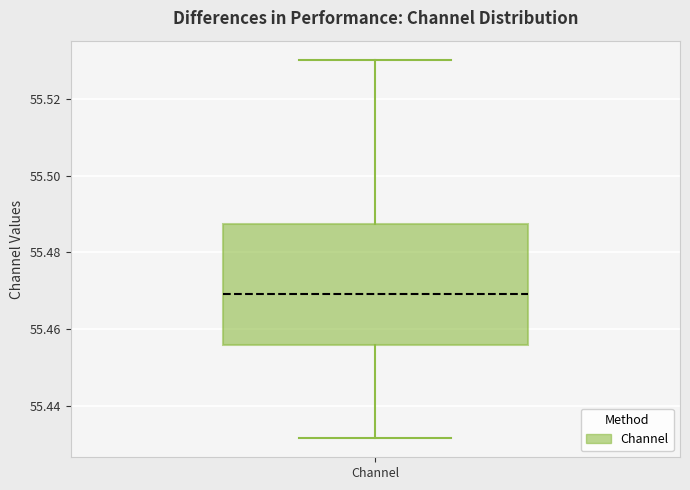

Where does the upper whisker of the box for Channel end on the y-axis? The values are not printed on the chart, so give them approximately, as read against the axis.

55.530